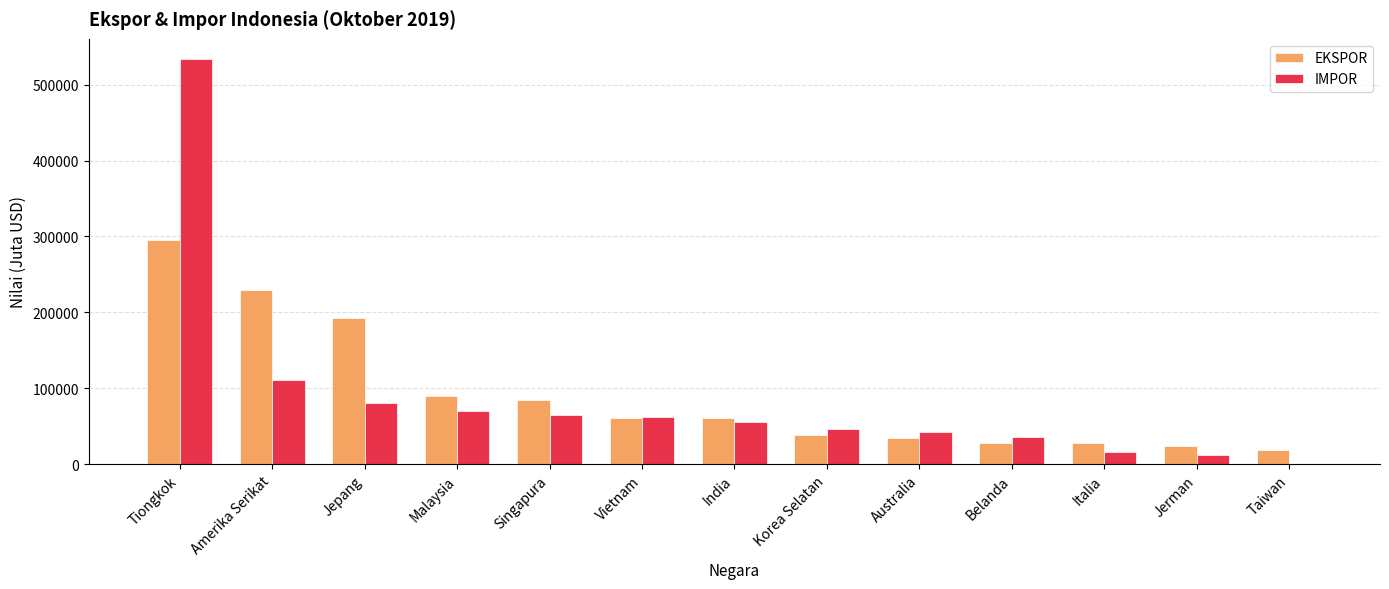

What is the sum of all EKSPOR values?

1182856.9